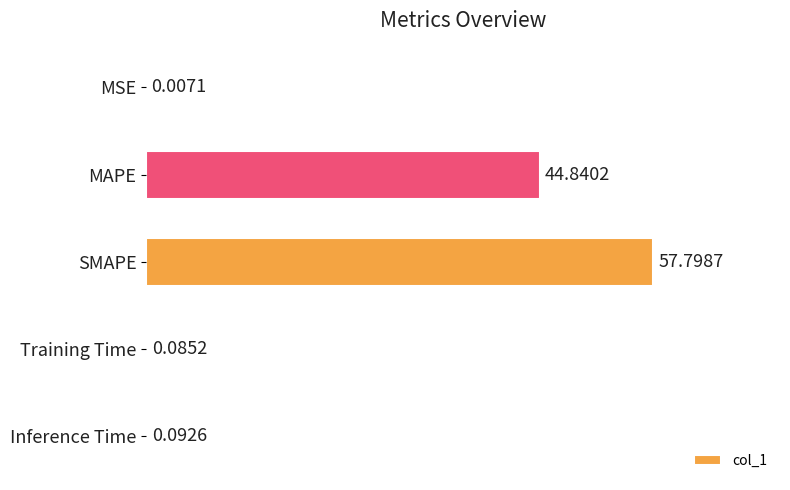

At which label is the value closest to 28?

MAPE